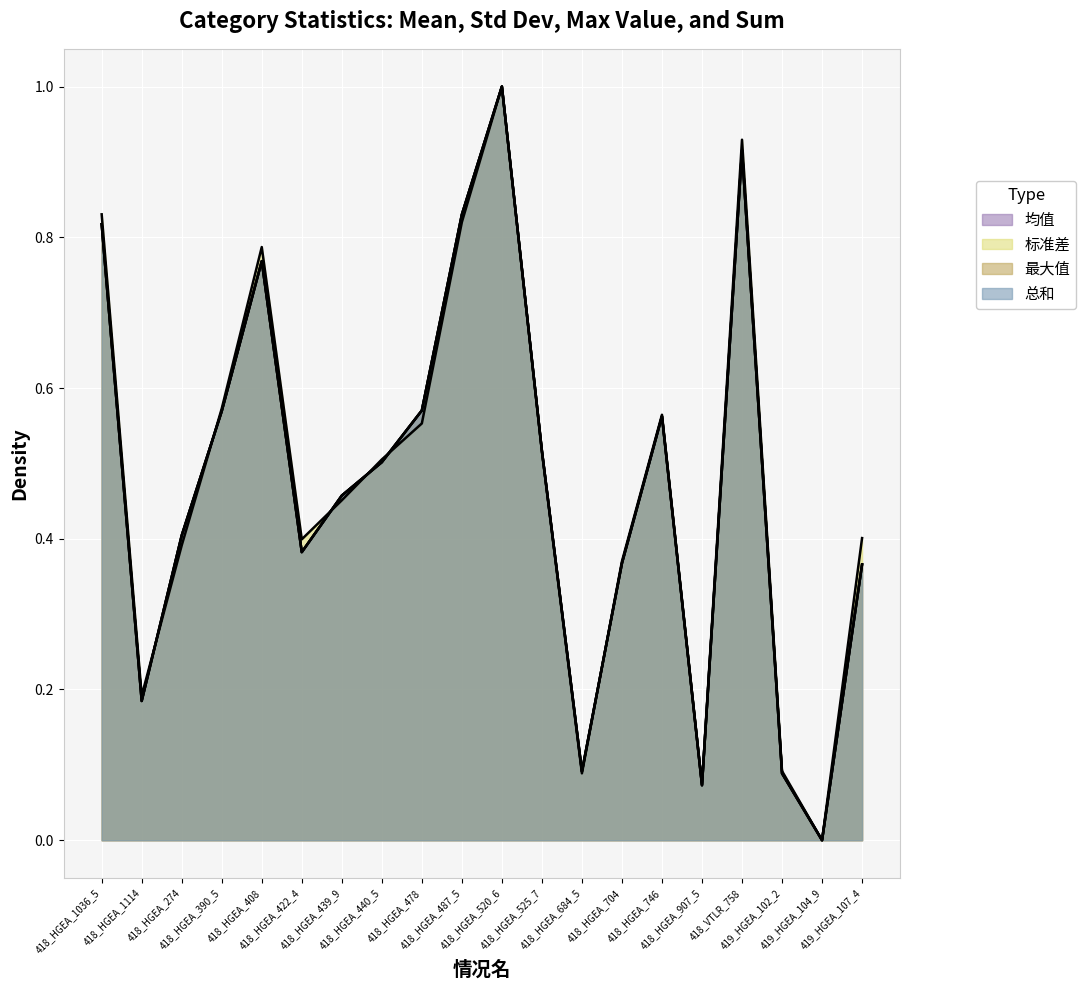

Reading left to right, what are all the values shown in this chart?

均值: 418_HGEA_1036_5=0.8	418_HGEA_1114=0.2	418_HGEA_274=0.4	418_HGEA_390_5=0.6	418_HGEA_408=0.8	418_HGEA_422_4=0.4	418_HGEA_439_9=0.5	418_HGEA_440_5=0.5	418_HGEA_478=0.6	418_HGEA_487_5=0.8	418_HGEA_520_6=1.0	418_HGEA_525_7=0.5	418_HGEA_684_5=0.1	418_HGEA_704=0.4	418_HGEA_746=0.6	418_HGEA_907_5=0.1	418_VTLR_758=0.9	419_HGEA_102_2=0.1	419_HGEA_104_9=0.0	419_HGEA_107_4=0.4
标准差: 418_HGEA_1036_5=0.8	418_HGEA_1114=0.2	418_HGEA_274=0.4	418_HGEA_390_5=0.6	418_HGEA_408=0.8	418_HGEA_422_4=0.4	418_HGEA_439_9=0.5	418_HGEA_440_5=0.5	418_HGEA_478=0.6	418_HGEA_487_5=0.8	418_HGEA_520_6=1.0	418_HGEA_525_7=0.5	418_HGEA_684_5=0.1	418_HGEA_704=0.4	418_HGEA_746=0.6	418_HGEA_907_5=0.1	418_VTLR_758=0.9	419_HGEA_102_2=0.1	419_HGEA_104_9=0.0	419_HGEA_107_4=0.4
最大值: 418_HGEA_1036_5=0.8	418_HGEA_1114=0.2	418_HGEA_274=0.4	418_HGEA_390_5=0.6	418_HGEA_408=0.8	418_HGEA_422_4=0.4	418_HGEA_439_9=0.5	418_HGEA_440_5=0.5	418_HGEA_478=0.6	418_HGEA_487_5=0.8	418_HGEA_520_6=1.0	418_HGEA_525_7=0.5	418_HGEA_684_5=0.1	418_HGEA_704=0.4	418_HGEA_746=0.6	418_HGEA_907_5=0.1	418_VTLR_758=0.9	419_HGEA_102_2=0.1	419_HGEA_104_9=0.0	419_HGEA_107_4=0.4
总和: 418_HGEA_1036_5=0.8	418_HGEA_1114=0.2	418_HGEA_274=0.4	418_HGEA_390_5=0.6	418_HGEA_408=0.8	418_HGEA_422_4=0.4	418_HGEA_439_9=0.5	418_HGEA_440_5=0.5	418_HGEA_478=0.6	418_HGEA_487_5=0.8	418_HGEA_520_6=1.0	418_HGEA_525_7=0.5	418_HGEA_684_5=0.1	418_HGEA_704=0.4	418_HGEA_746=0.6	418_HGEA_907_5=0.1	418_VTLR_758=0.9	419_HGEA_102_2=0.1	419_HGEA_104_9=0.0	419_HGEA_107_4=0.4